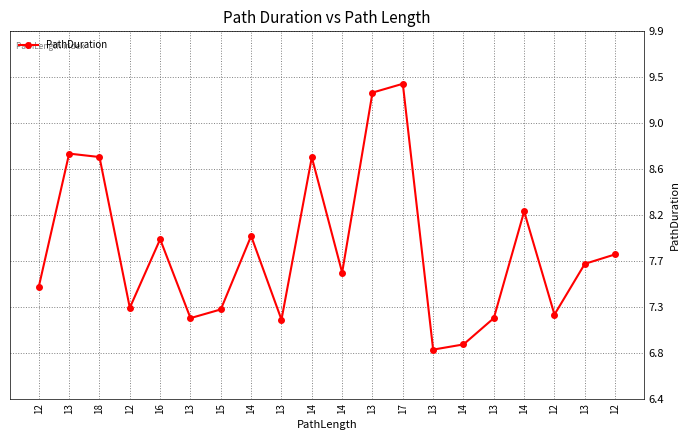

Is this an area chart (filled region under the line)?

No